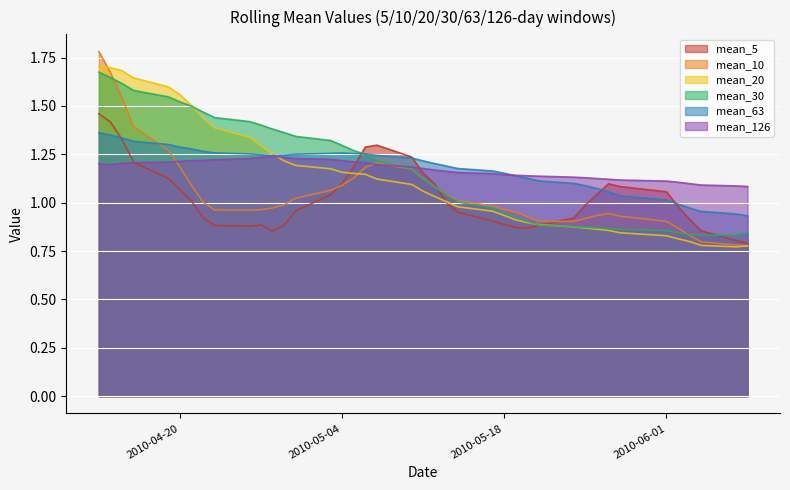

What is the sum of the mean_63 values at 2010-05-10 and 2010-05-06?

2.5